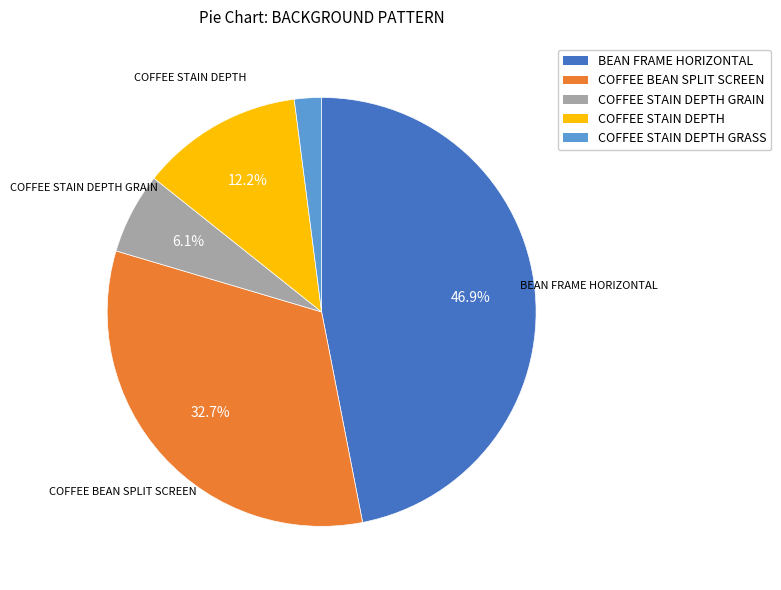

Which has a higher value, COFFEE STAIN DEPTH or COFFEE STAIN DEPTH GRASS?

COFFEE STAIN DEPTH